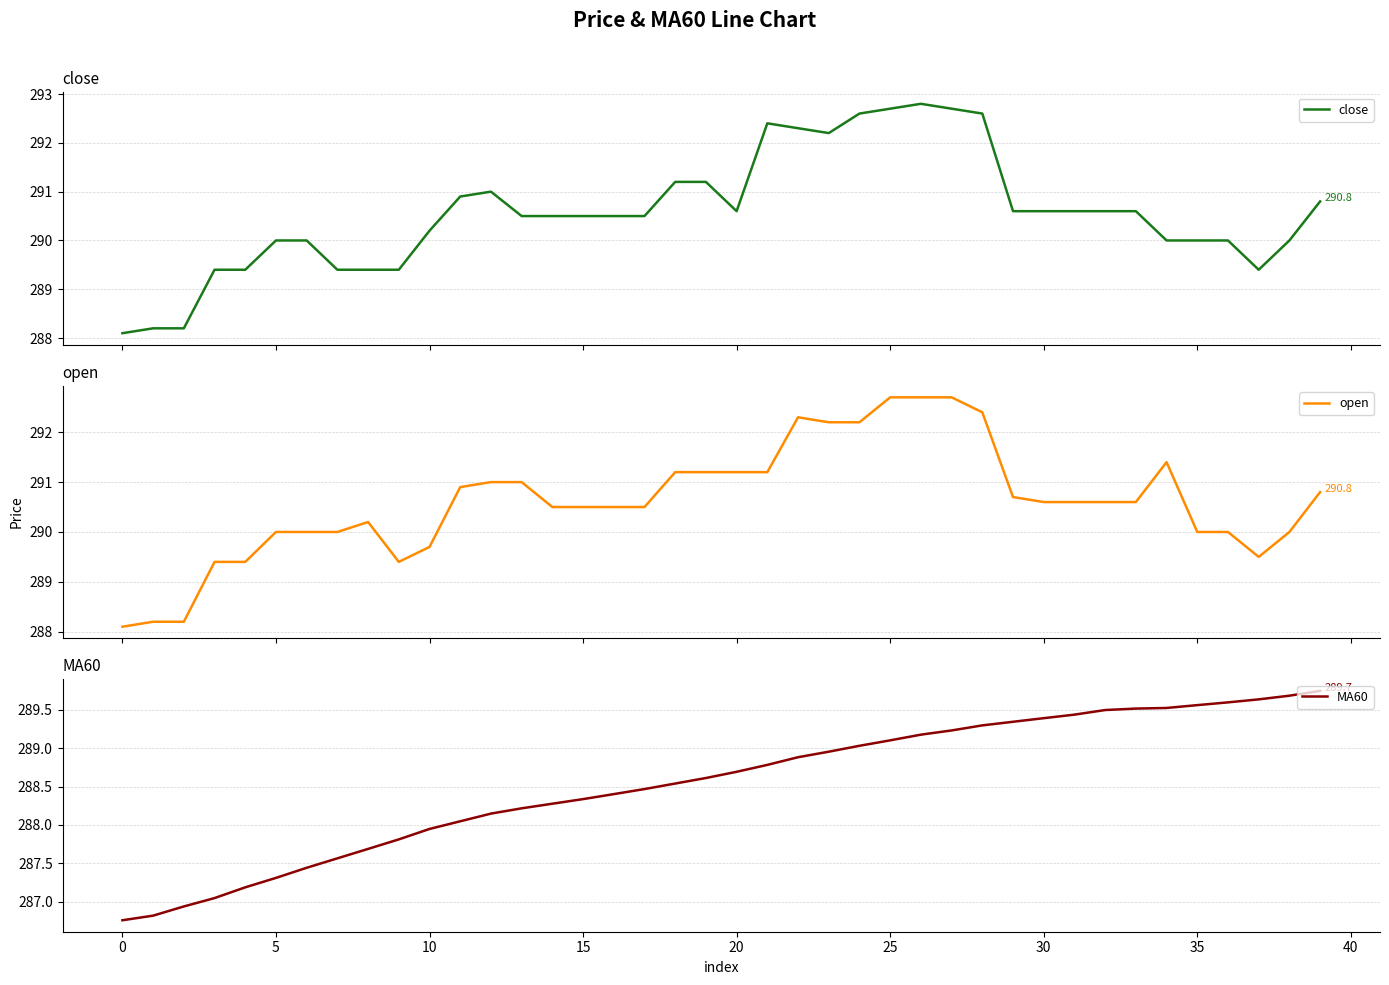

What is the maximum value for close?

292.8